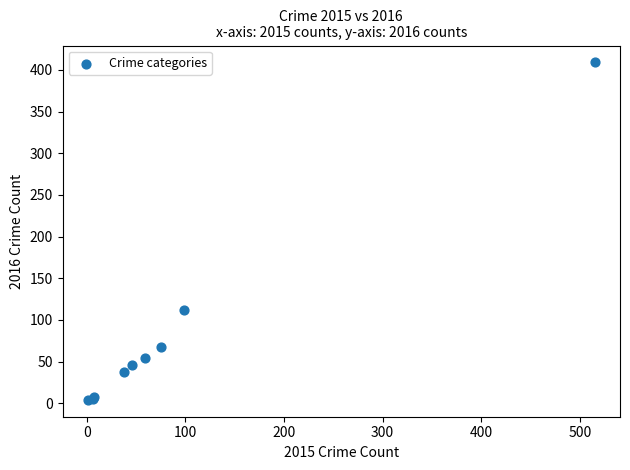

What Y value in the scatter plot is closest to 206?

112